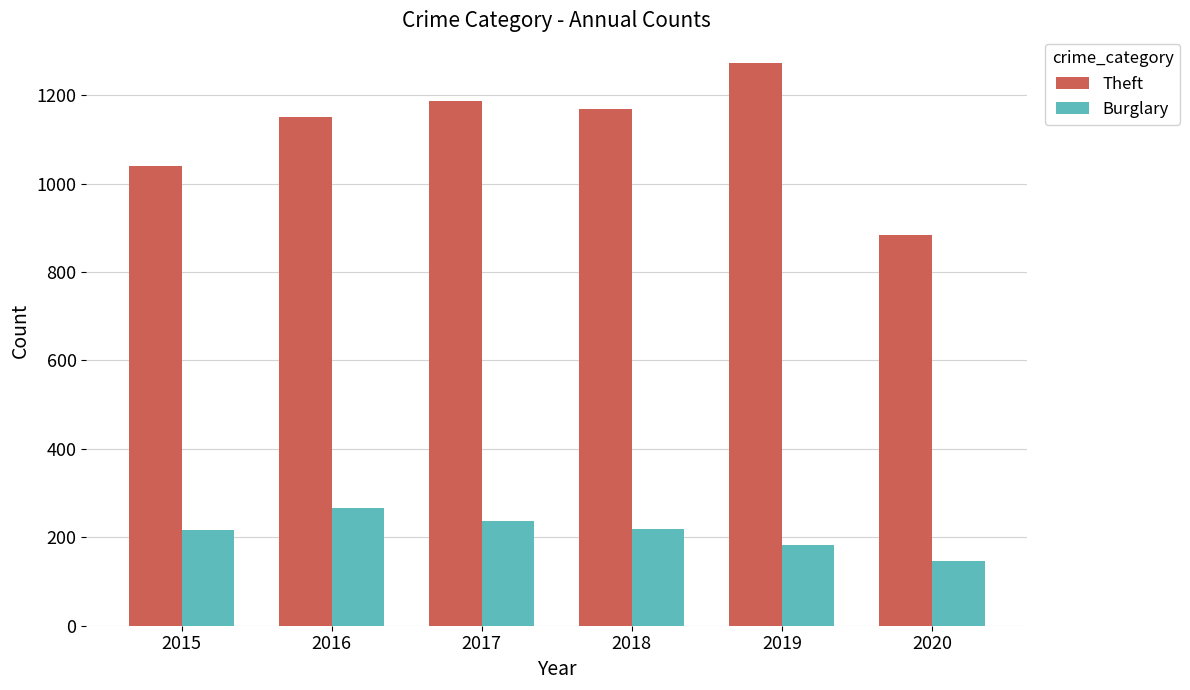

Which series has the largest total across all categories?

Theft